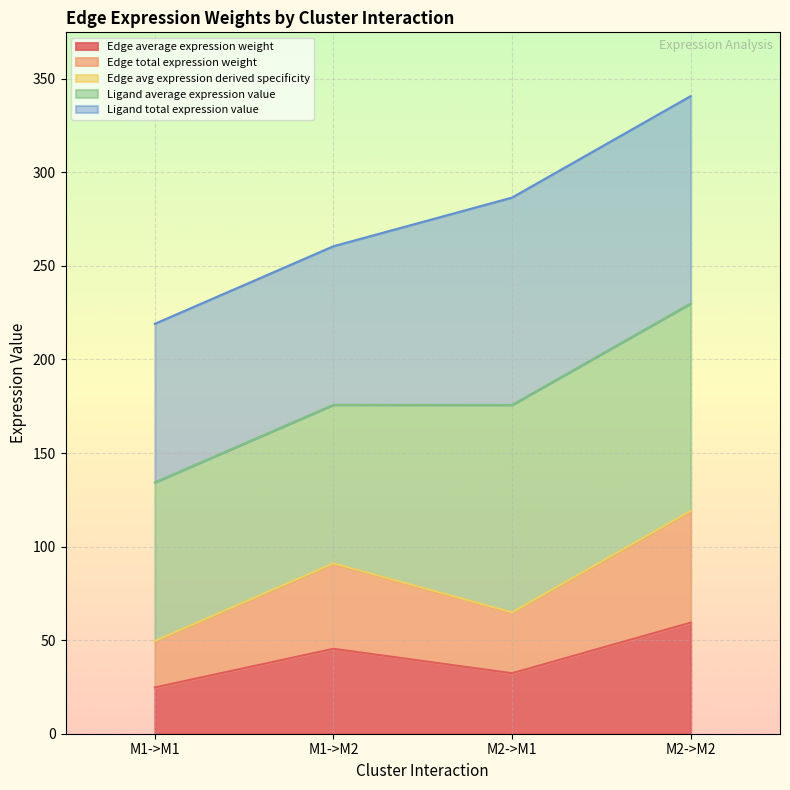

In Edge total expression weight, how many points are lower than both neighbors (excluding endpoints)?

1